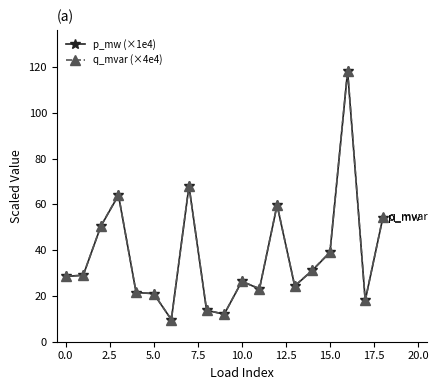

True or false: p_mw (×1e4) and q_mvar (×4e4) cross at least once.

False